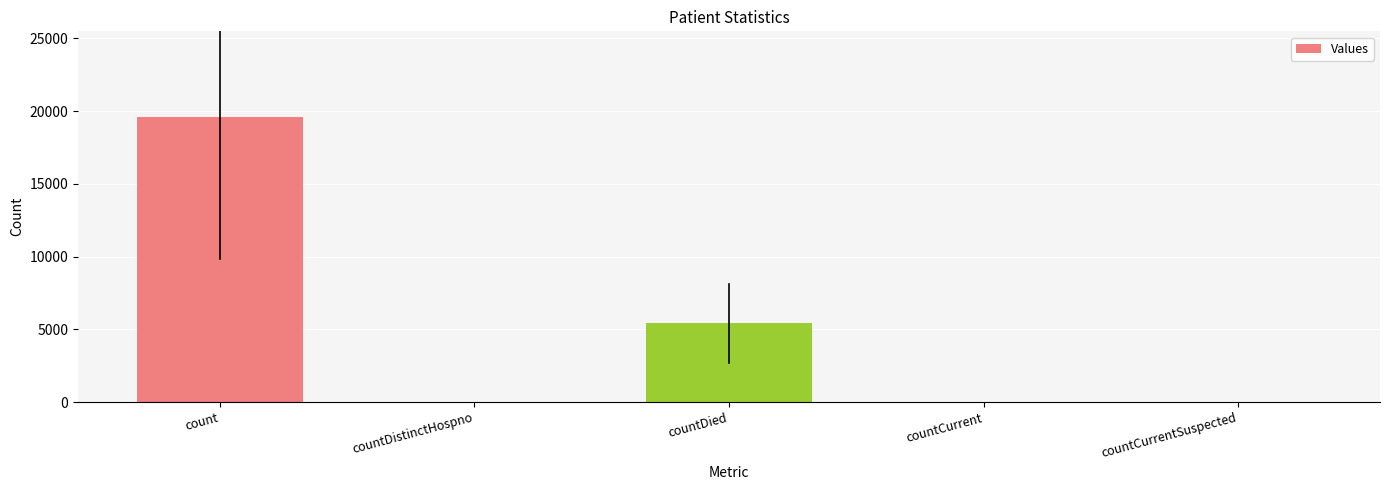

The value at countCurrentSuspected is 9920. True or false?

False